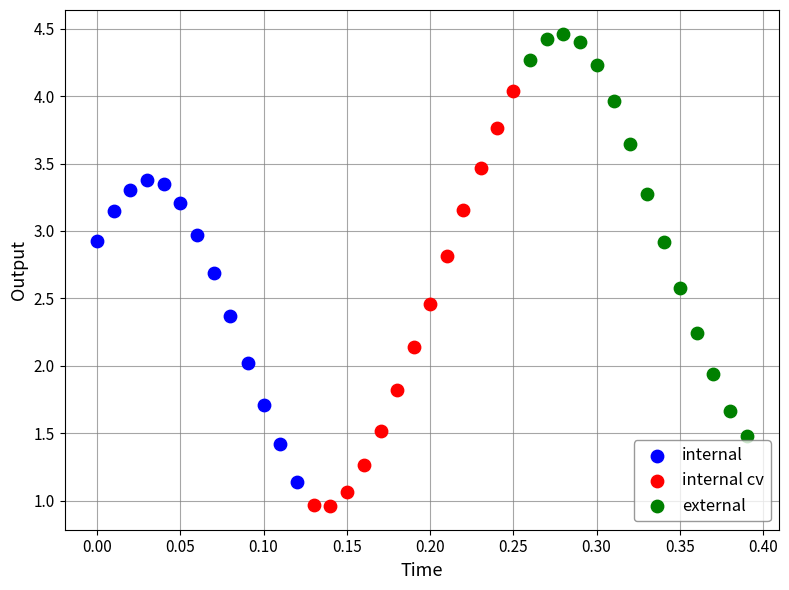

Which series contains the lowest Y value?

internal cv